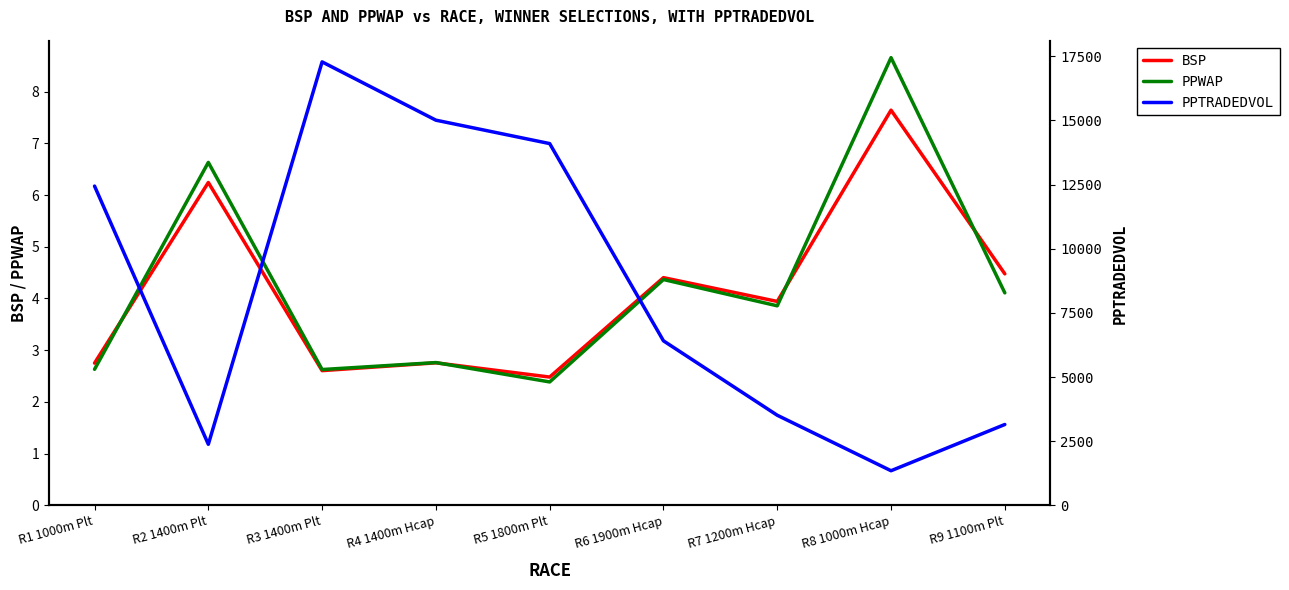

Is it true that PPTRADEDVOL equals 14098.3 at R5 1800m Plt?

True